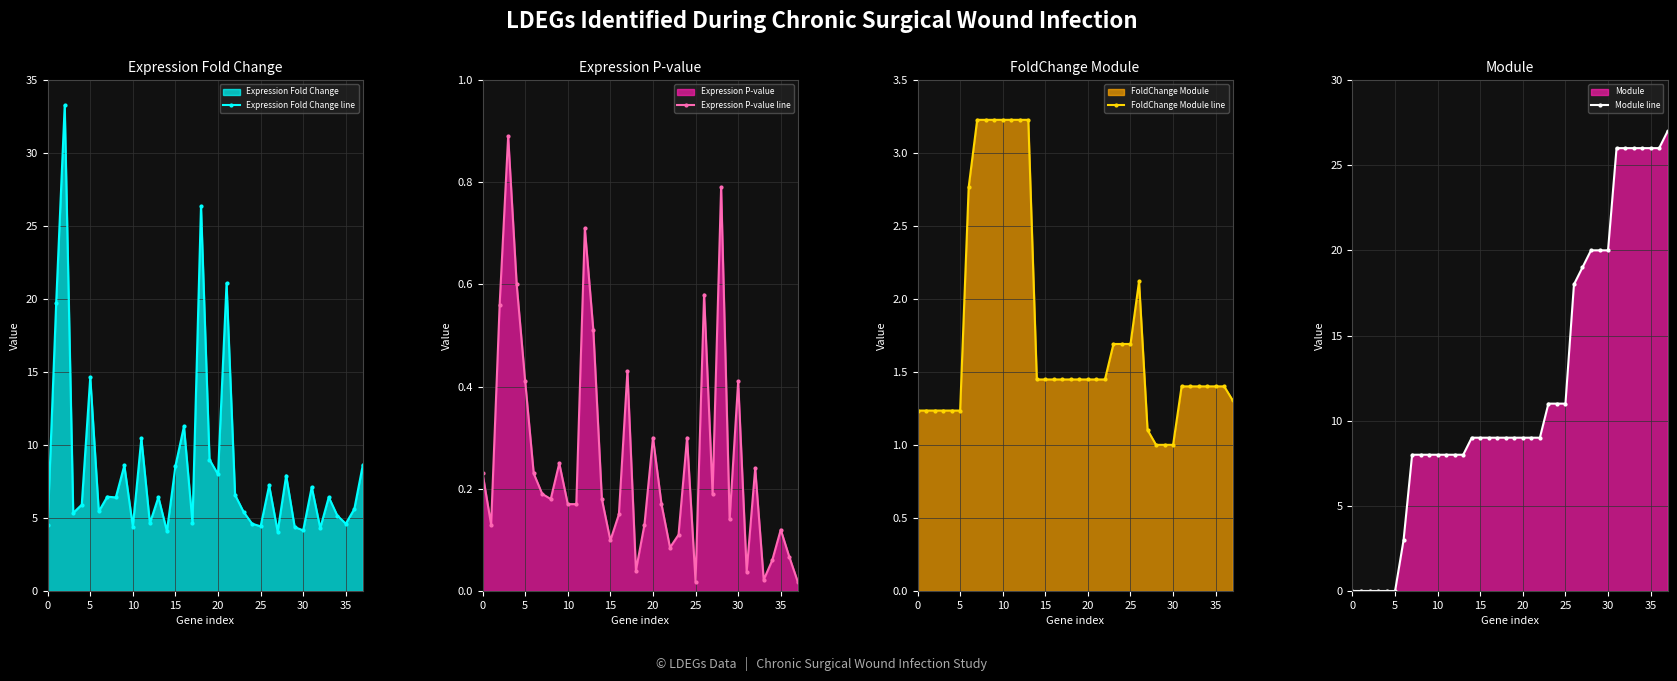

What is the sum of all FoldChange Module line values?

66.8